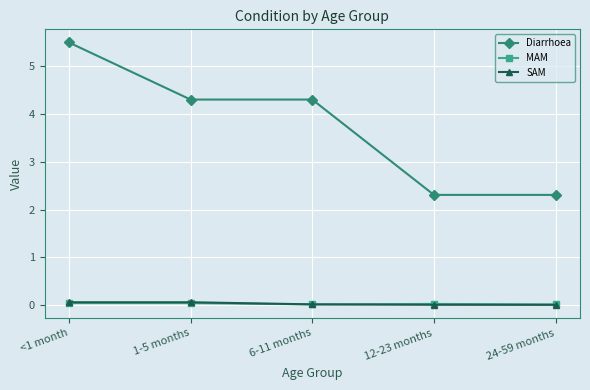

What is the label of the 2nd point from the left?

1-5 months